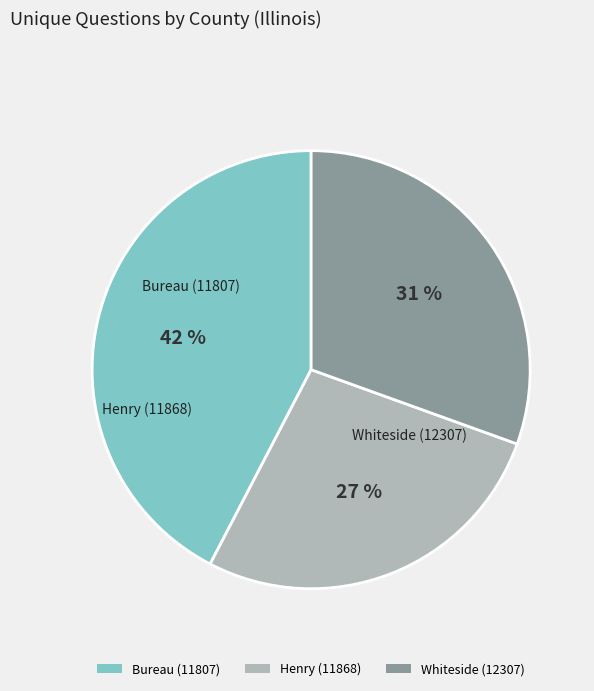

Combined, do Bureau (11807) and Whiteside (12307) account for over 50%?

Yes